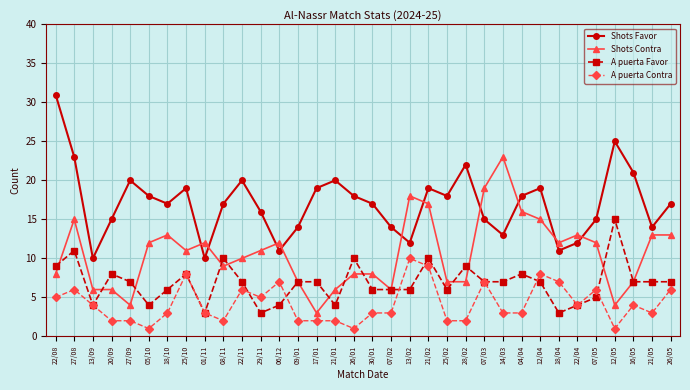

How many categories are shown in the chart?

34